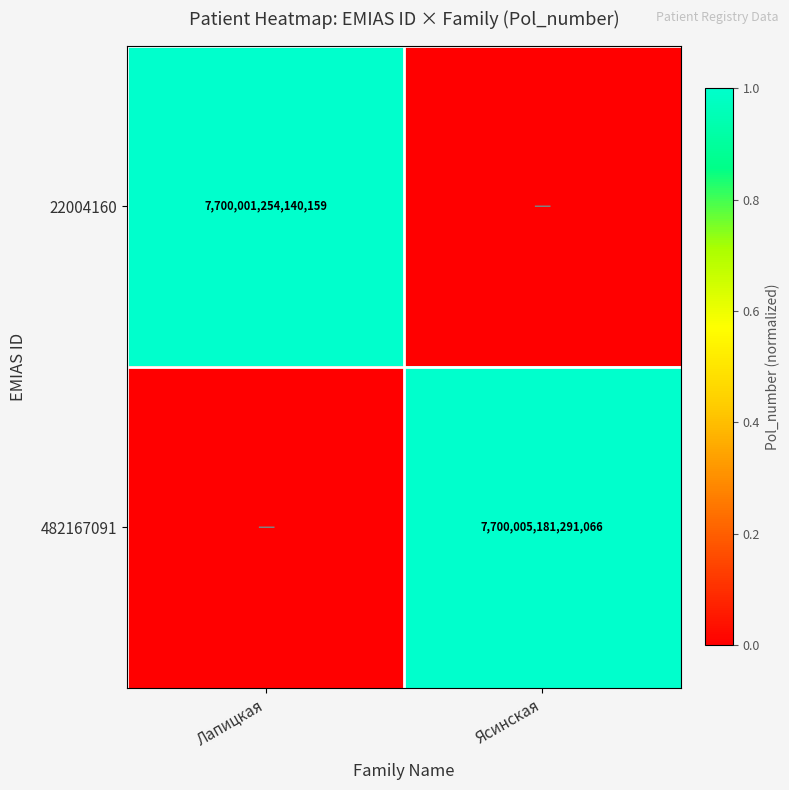

True or false: 22004160 has a value of 13448785857416200 at Лапицкая.

False